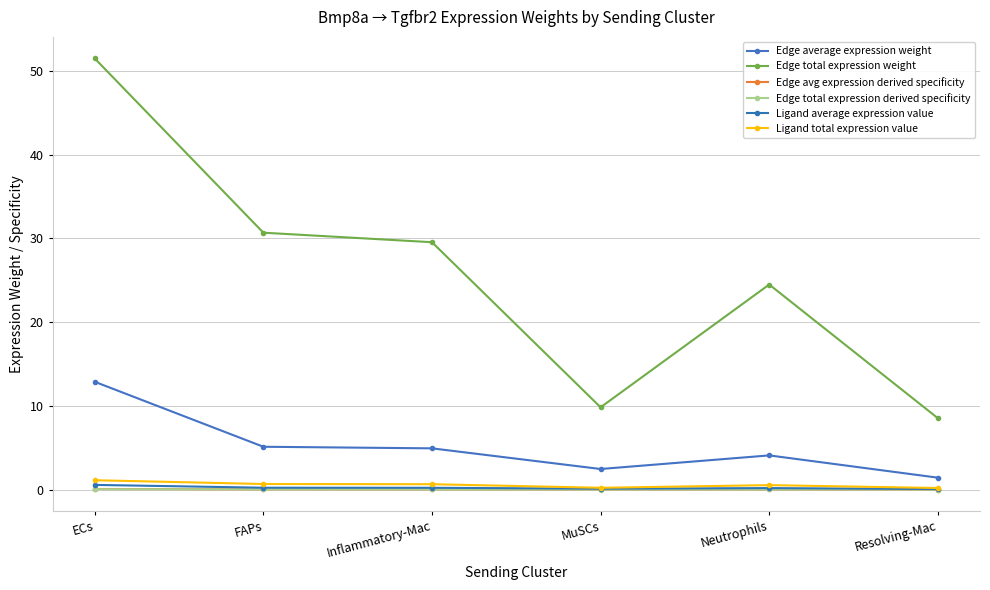

Reading left to right, list all the values displayed in this chart.

Edge average expression weight: 12.9	5.1	4.9	2.5	4.1	1.4
Edge total expression weight: 51.5	30.7	29.5	9.8	24.5	8.5
Edge avg expression derived specificity: 0.1	0.0	0.0	0.0	0.0	0.0
Edge total expression derived specificity: 0.0	0.0	0.0	0.0	0.0	0.0
Ligand average expression value: 0.6	0.2	0.2	0.1	0.2	0.1
Ligand total expression value: 1.1	0.7	0.6	0.2	0.5	0.2